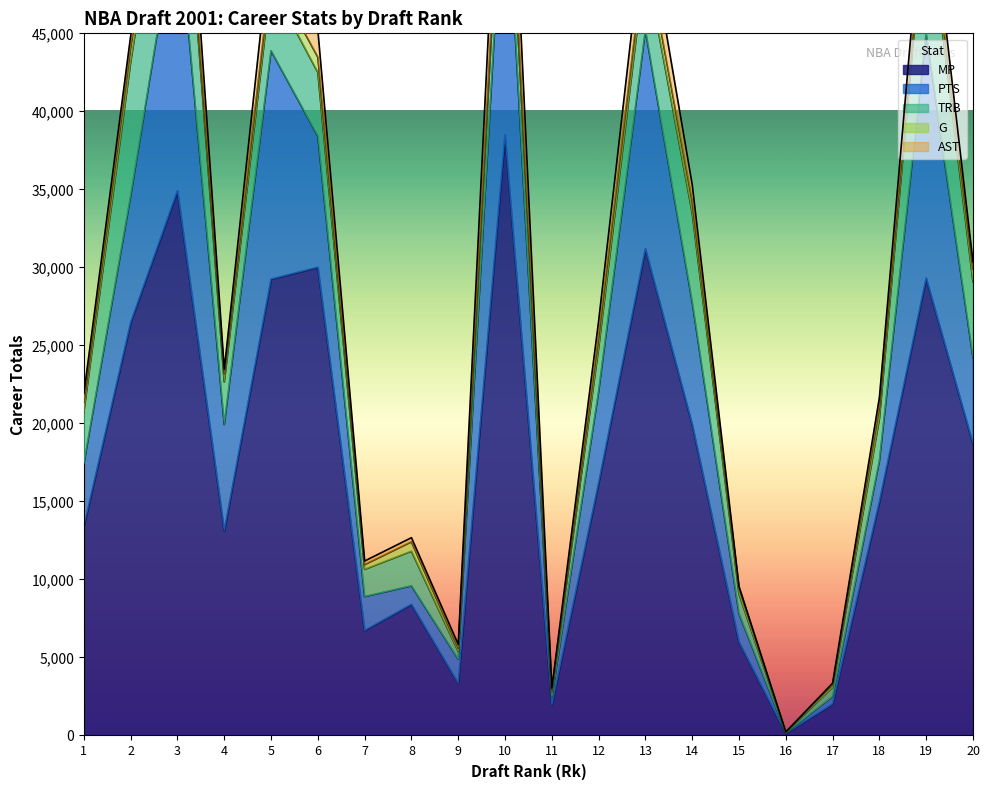

Reading left to right, extract all data points from this chart.

PTS: 1=4035	2=8133	3=18022	4=6820	5=14644	6=8408	7=2171	8=1185	9=1540	10=18326	11=509	12=5879	13=14016	14=7860	15=1817	16=32	17=483	18=2621	19=15653	20=5538
TRB: 1=3333	2=8561	3=9255	4=2725	5=4245	6=4082	7=1744	8=2219	9=485	10=4352	11=347	12=2784	13=4372	14=5708	15=1264	16=27	17=591	18=2706	19=8684	20=4875
AST: 1=554	2=777	3=3191	4=287	5=2284	6=1717	7=236	8=270	9=237	10=4456	11=103	12=998	13=2260	14=1088	15=79	16=8	17=93	18=626	19=1658	20=442
G: 1=607	2=920	3=983	4=527	5=857	6=977	7=303	8=601	9=218	10=1062	11=143	12=737	13=1008	14=729	15=400	16=27	17=173	18=735	19=916	20=816
MP: 1=13389	2=26456	3=34911	4=13109	5=29241	6=30004	7=6729	8=8403	9=3354	10=38483	11=1935	12=16164	13=31190	14=19921	15=5993	16=134	17=2016	18=14974	19=29306	20=18680